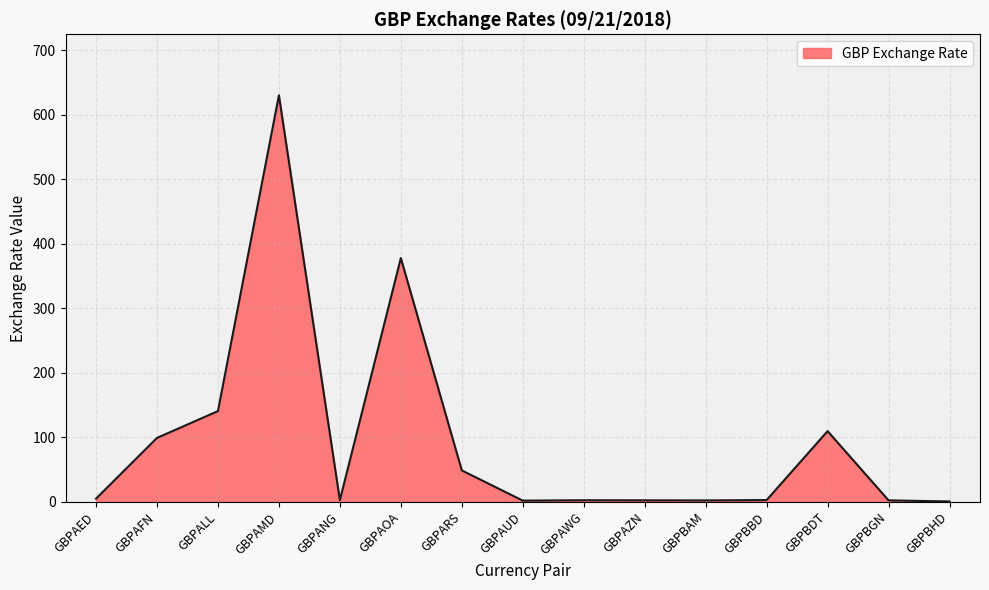

Which has a higher value, GBPAOA or GBPAUD?

GBPAOA